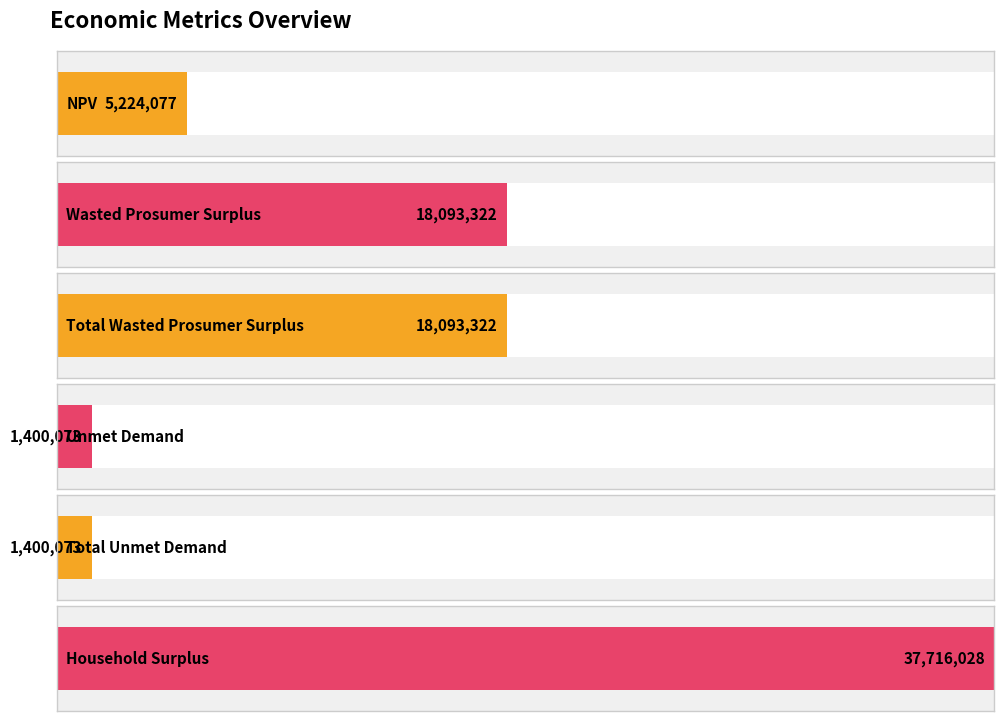

What is the change in value from NPV to Total Unmet Demand?

-3824004.5